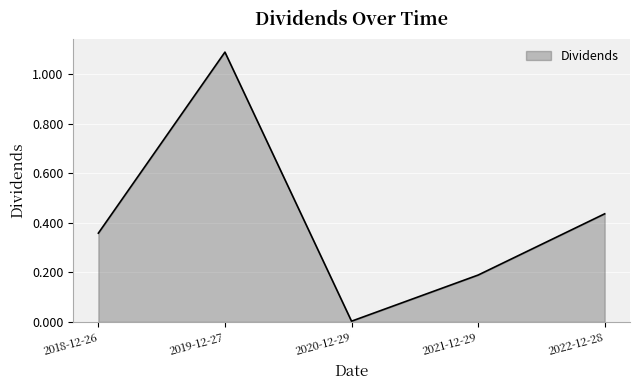

What is the sum of all values?

2.1